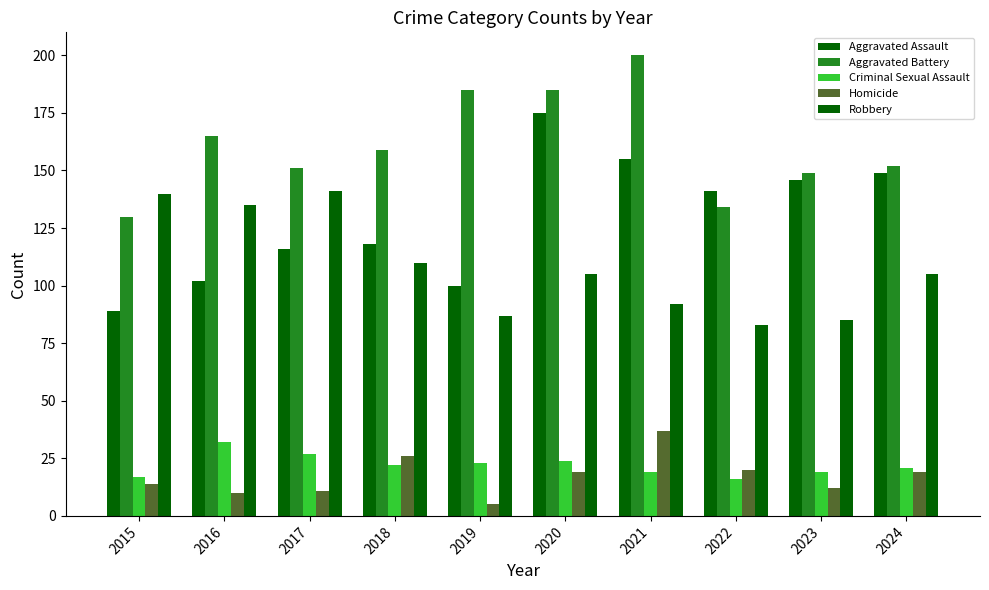

At which label does Criminal Sexual Assault first exceed 22?

2016